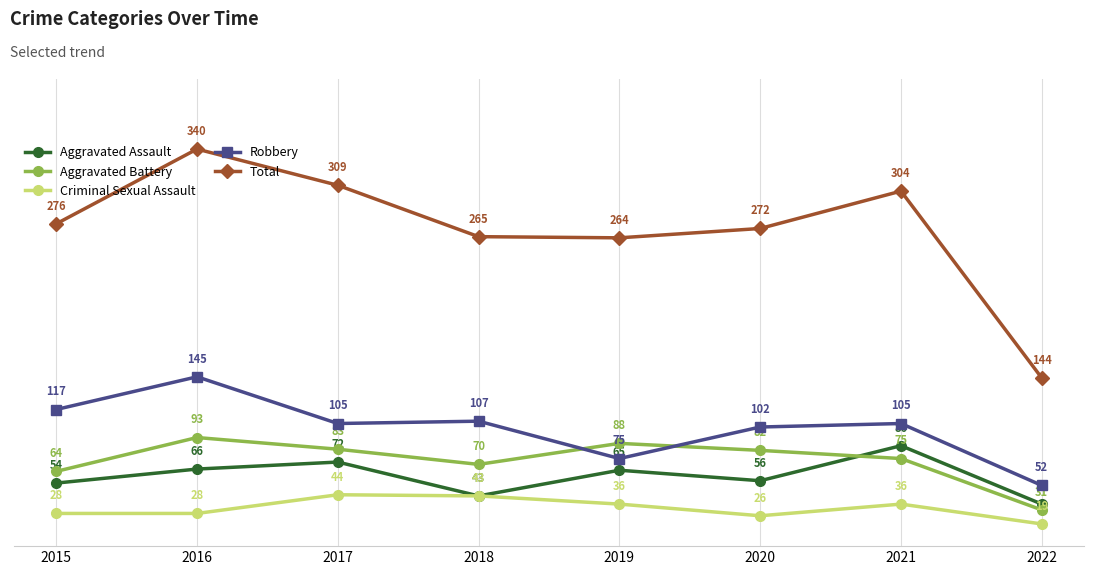

Reading right to left, transcribe all the data shown in this chart.

Aggravated Assault: 2022=36	2021=86	2020=56	2019=65	2018=43	2017=72	2016=66	2015=54
Aggravated Battery: 2022=31	2021=75	2020=82	2019=88	2018=70	2017=83	2016=93	2015=64
Criminal Sexual Assault: 2022=19	2021=36	2020=26	2019=36	2018=43	2017=44	2016=28	2015=28
Robbery: 2022=52	2021=105	2020=102	2019=75	2018=107	2017=105	2016=145	2015=117
Total: 2022=144	2021=304	2020=272	2019=264	2018=265	2017=309	2016=340	2015=276